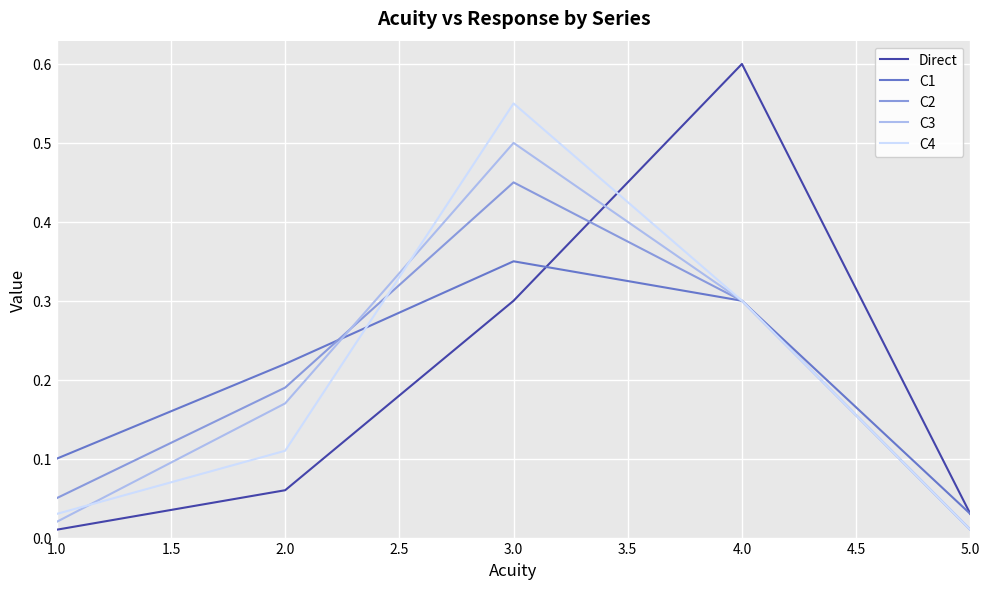

Which category has the highest value in the Direct series?

4.0